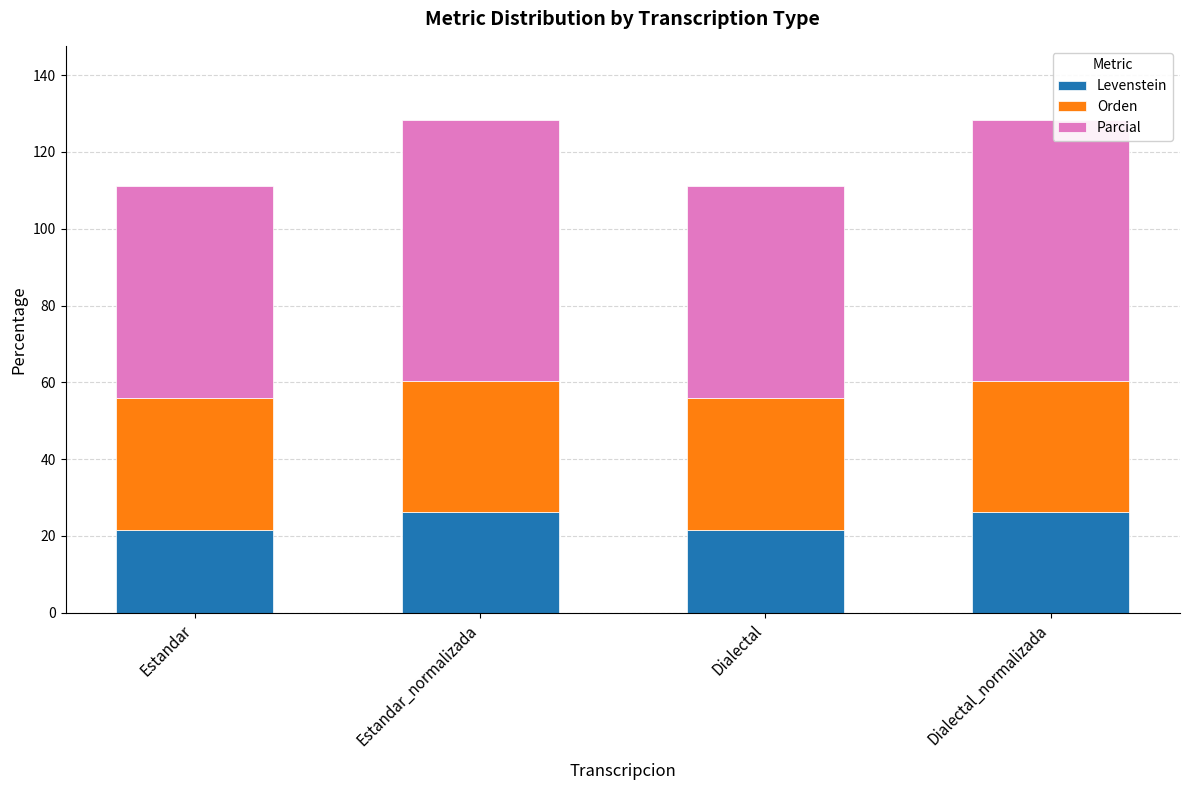

What is the minimum value for Levenstein?

21.6